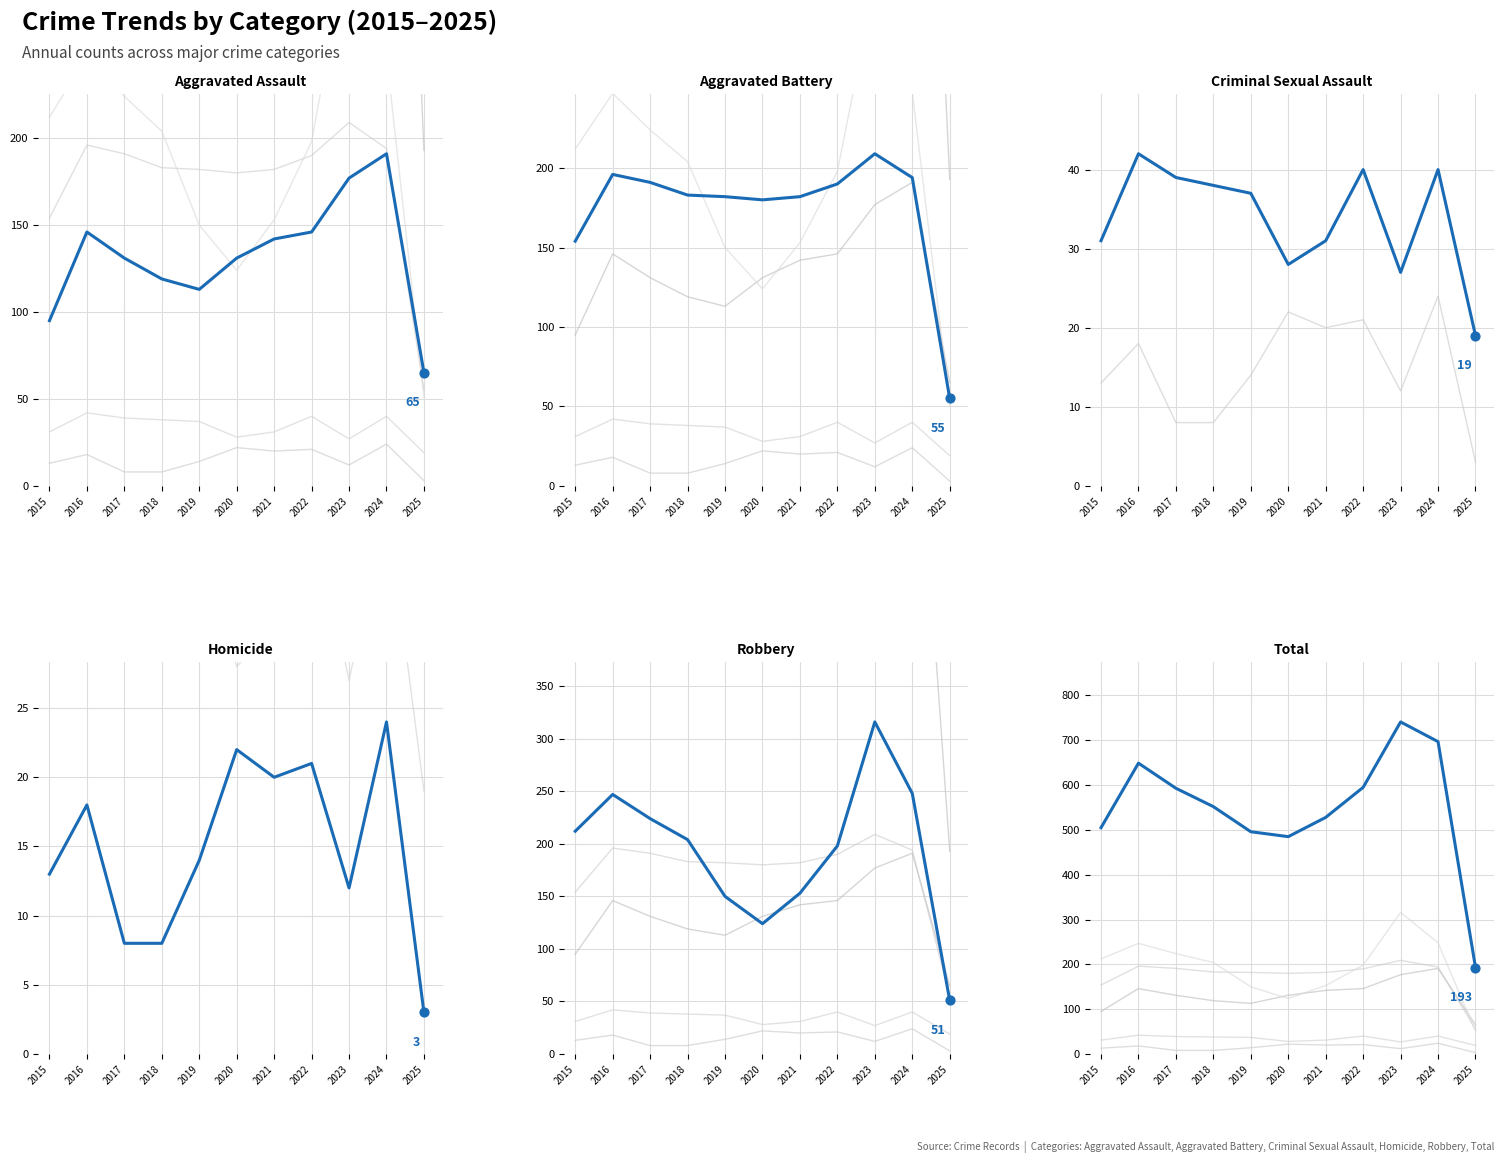

Which series reaches the maximum Y coordinate?

Total